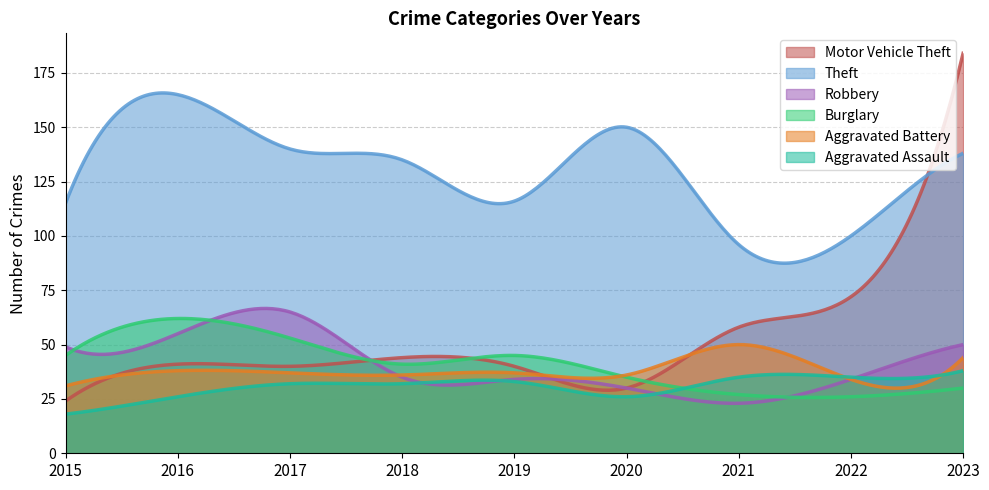

What is the approximate value of Theft at 2018?

135